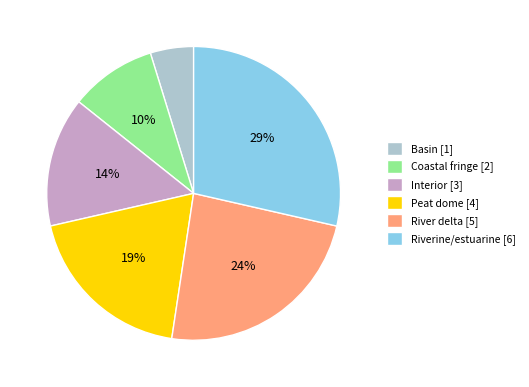

Does Basin represent more than half of the total?

No